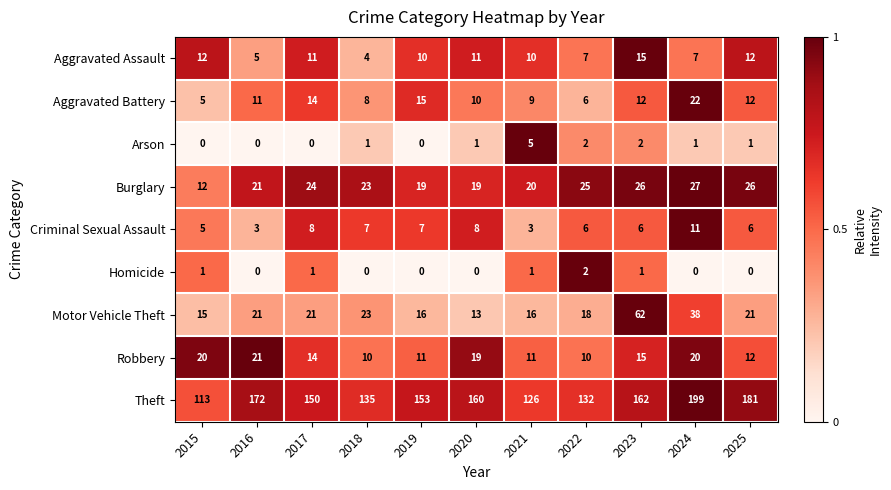

The Robbery series shows 11 at 2019. True or false?

True